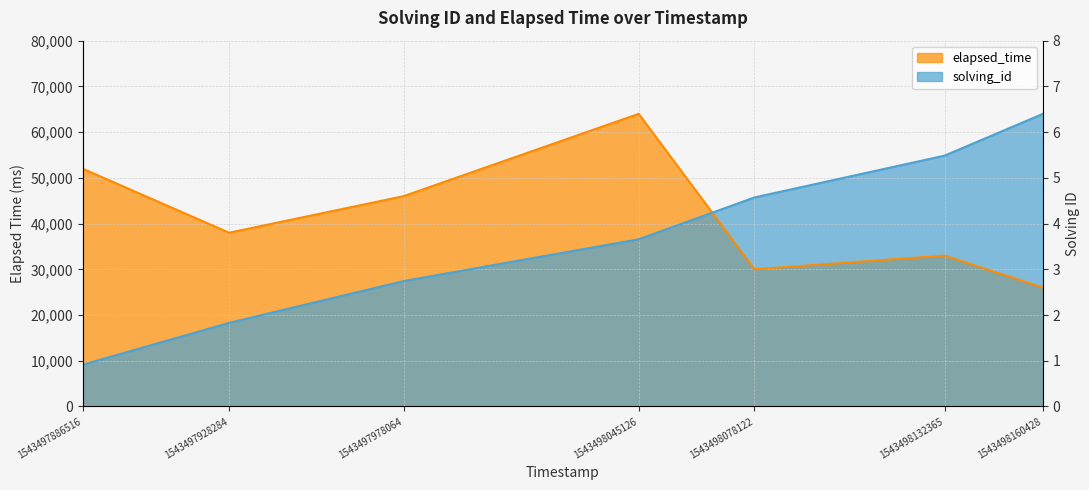

What is the minimum value shown in the chart?

9142.9